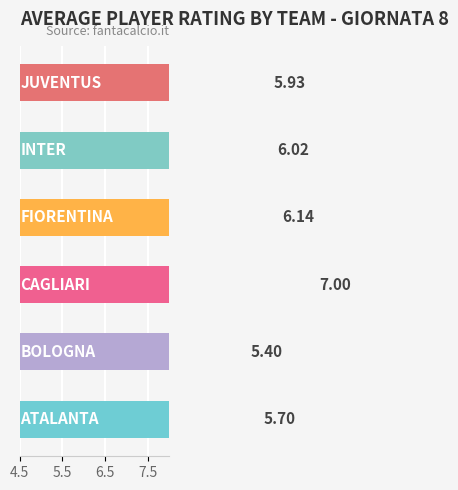

Does the chart contain any negative values?

No